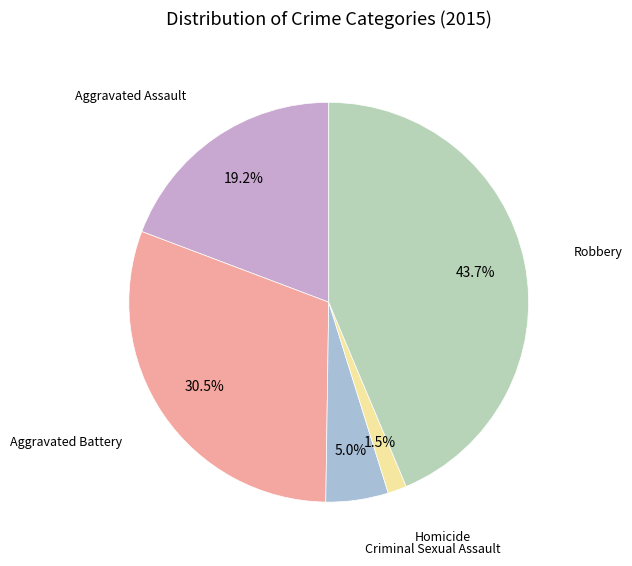

Does any single category account for the majority?

No